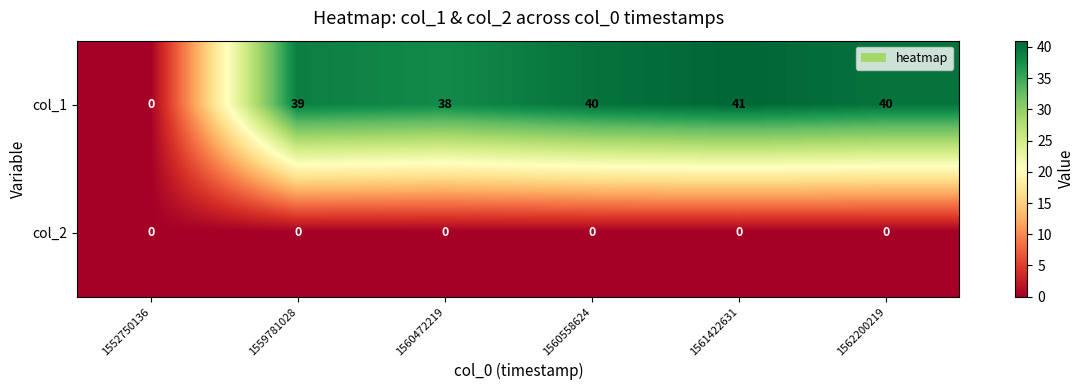

How many data points does each series have?

6